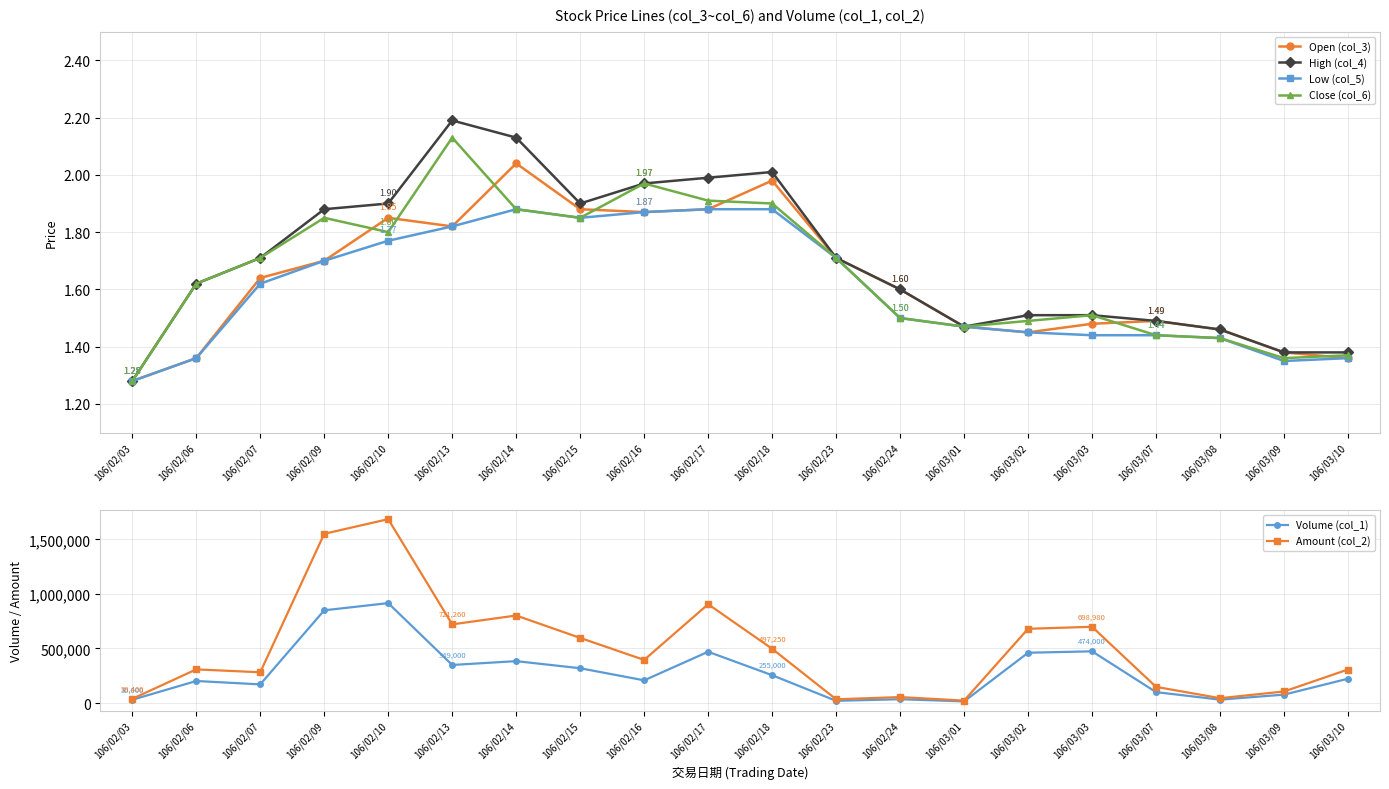

True or false: Low (col_5) and Amount (col_2) intersect in this chart.

False